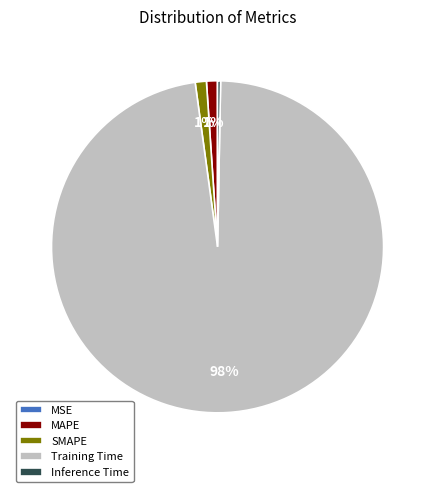

The SMAPE slice represents 1% of the pie. True or false?

True